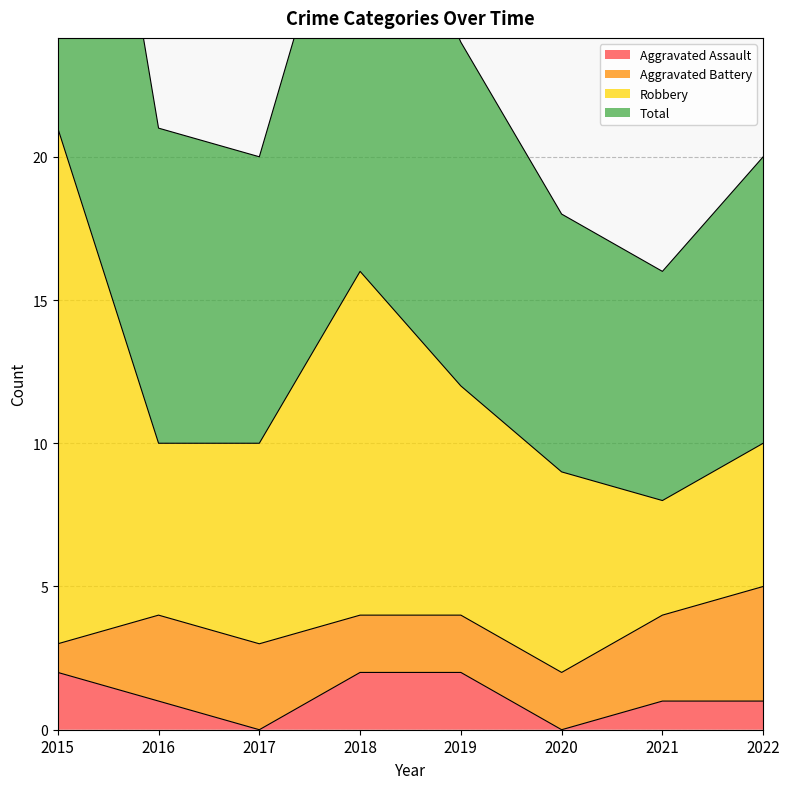

Count the number of categories in the chart.

8